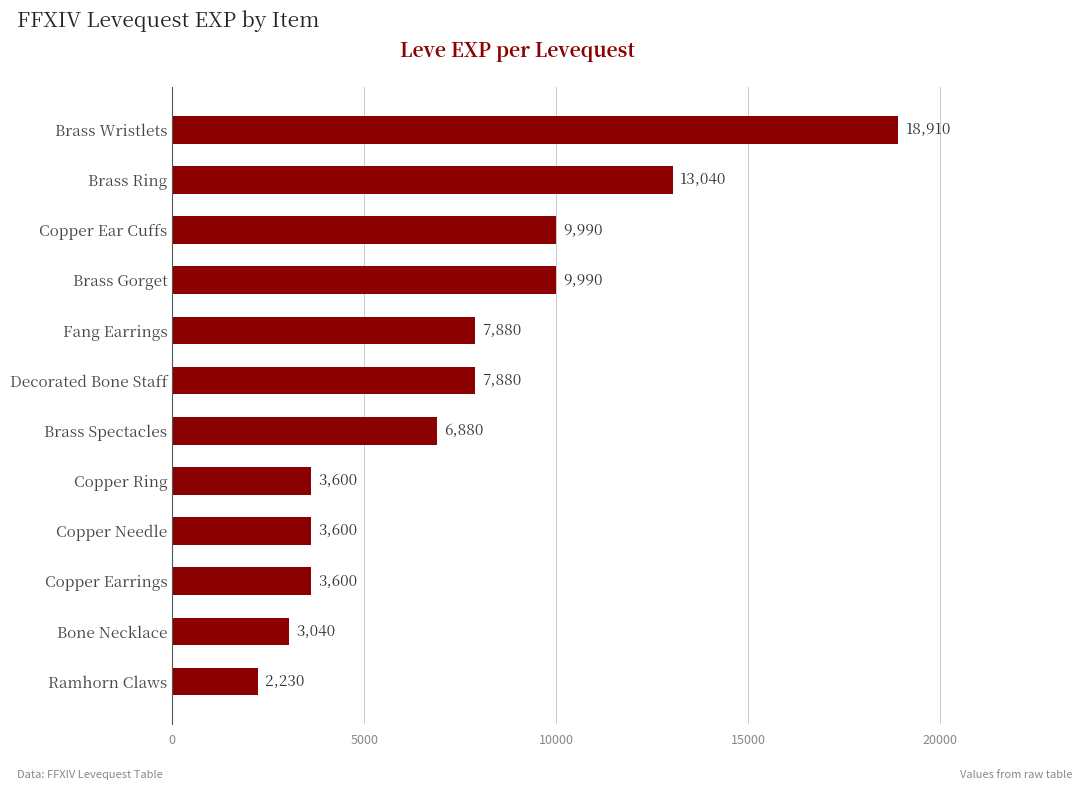

How many data points does each series have?

12